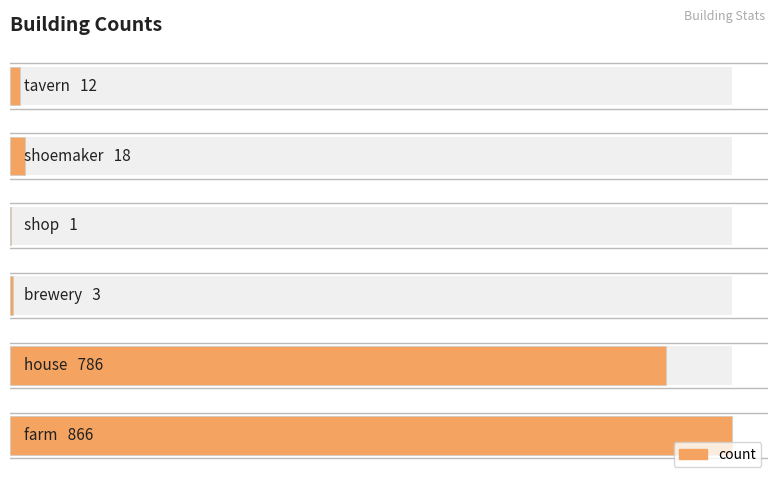

Between 3 and 5, which is larger?

5